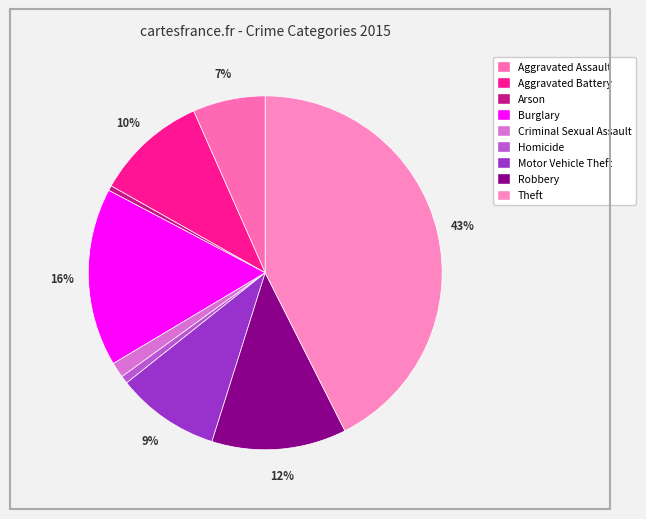

Rank the categories by value from lowest to highest.

Arson, Homicide, Criminal Sexual Assault, Aggravated Assault, Motor Vehicle Theft, Aggravated Battery, Robbery, Burglary, Theft